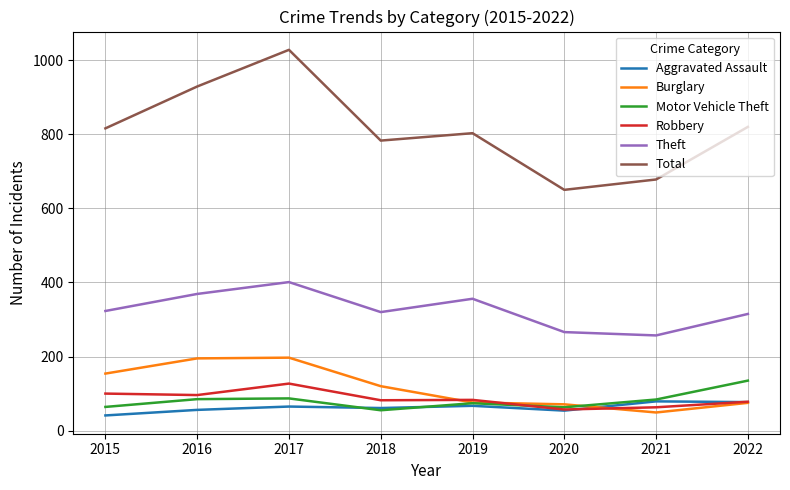

True or false: Theft and Robbery intersect in this chart.

False